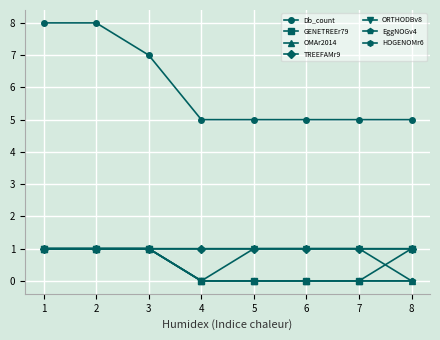

Does the chart have visible grid lines?

Yes